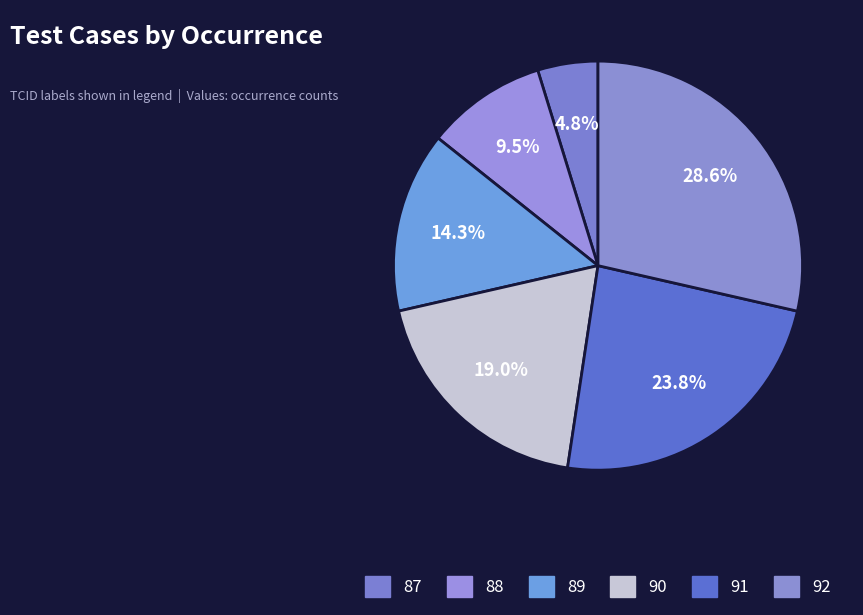

Which has a higher value, 87 or 91?

91